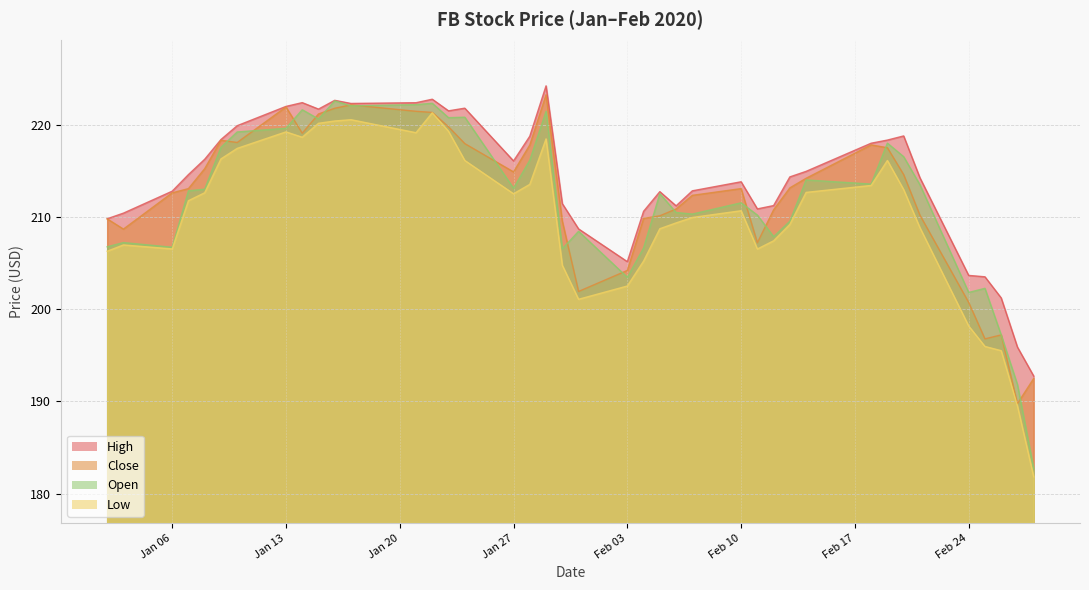

True or false: Close and Low cross at least once.

False